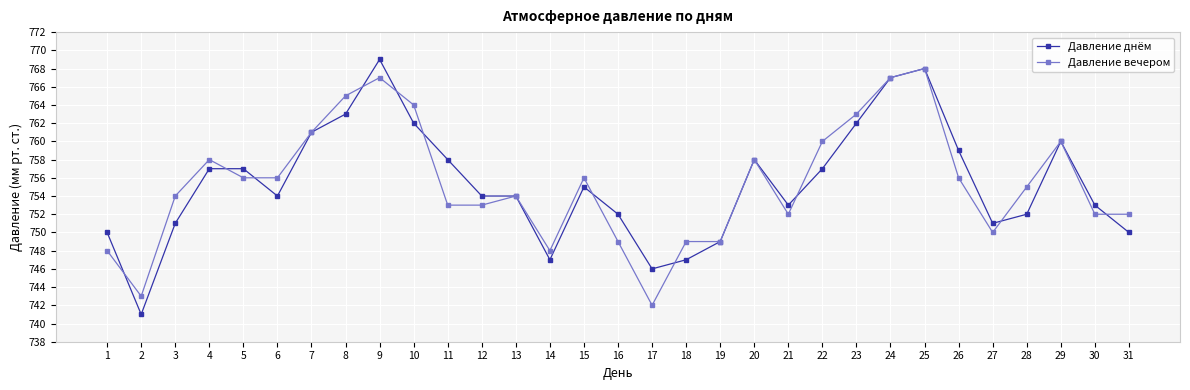

What is the value of the Давление вечером point at the 2nd from the left?

743